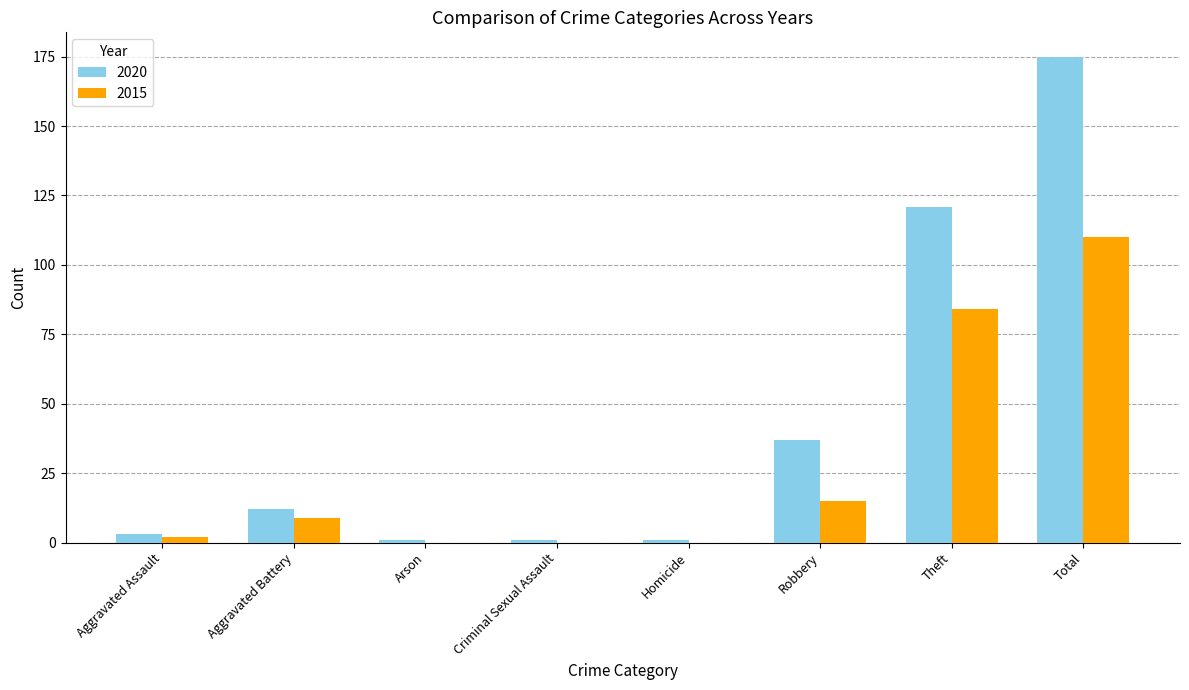

Which series has the largest range (max minus min)?

2020